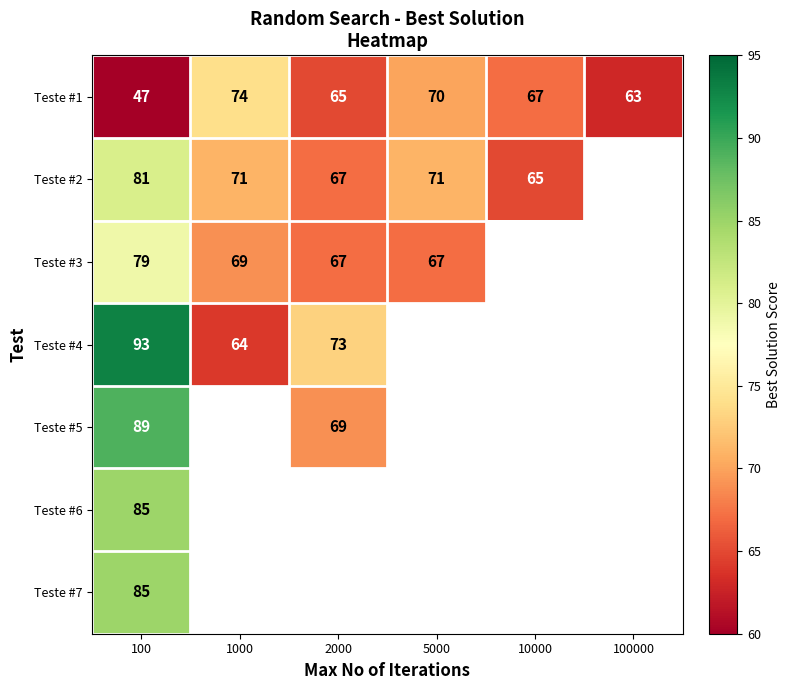

The value of Teste #5 at 100 is 31. True or false?

False